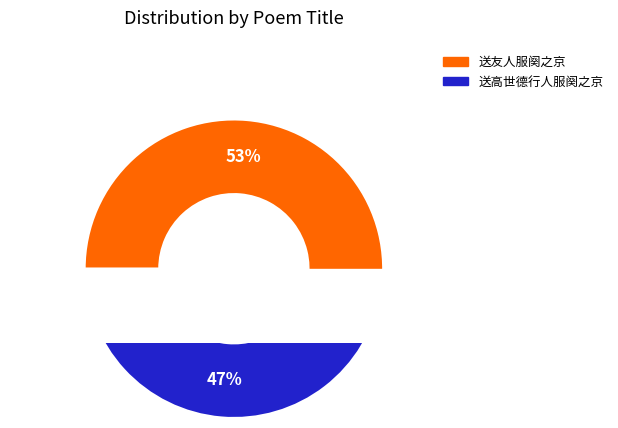

Does 送高世德行人服阕之京 represent more than half of the total?

No